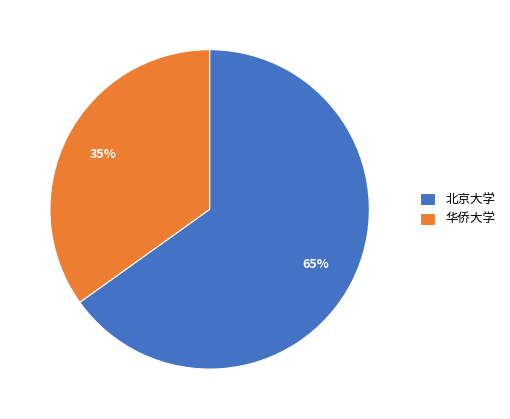

Which has a higher value, 北京大学 or 华侨大学?

北京大学